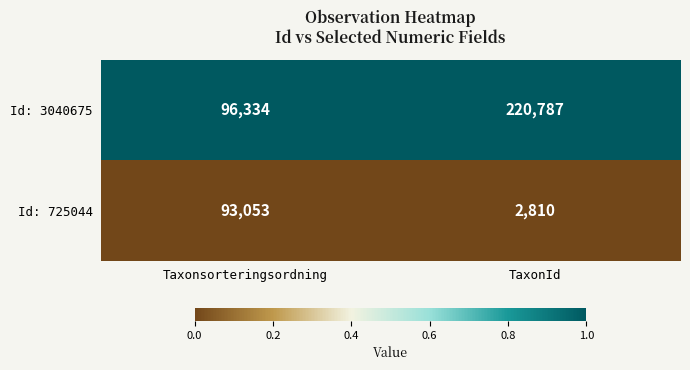

Is it true that Id: 725044 equals 755 at TaxonId?

False